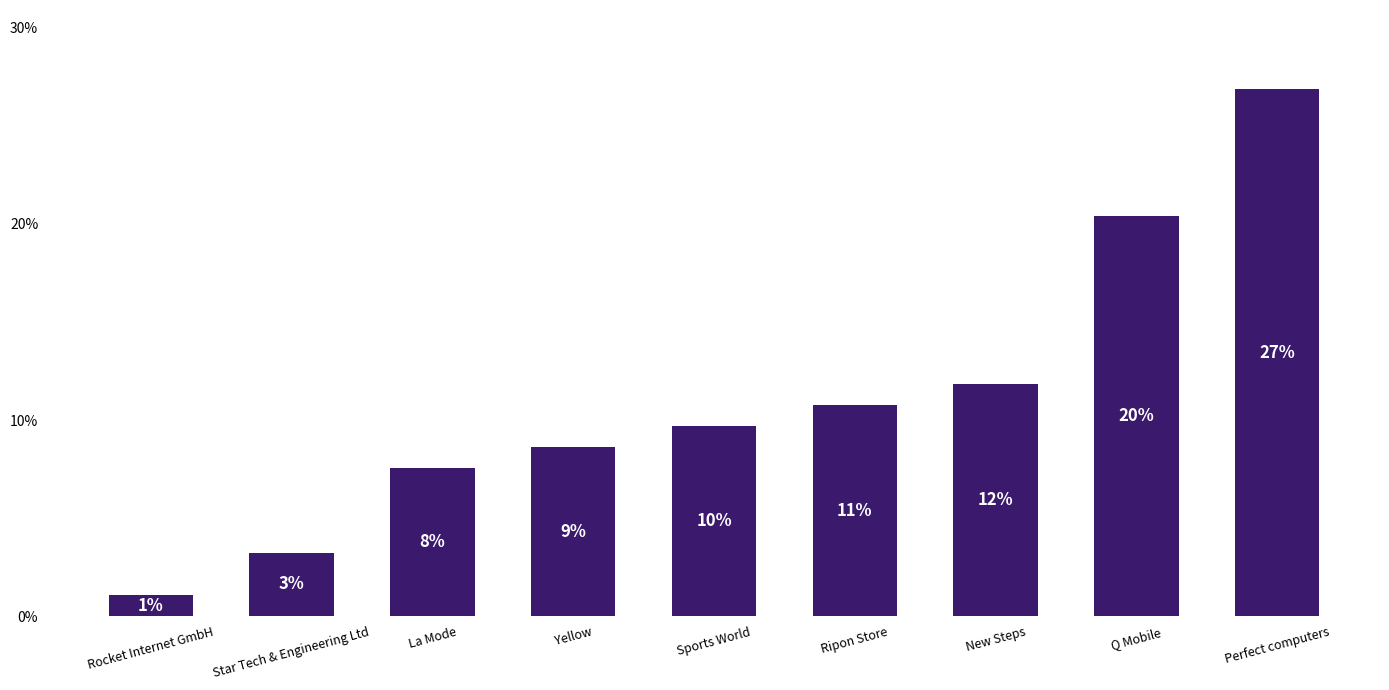

The chart shows a value of 1.1 at Rocket Internet GmbH. True or false?

True